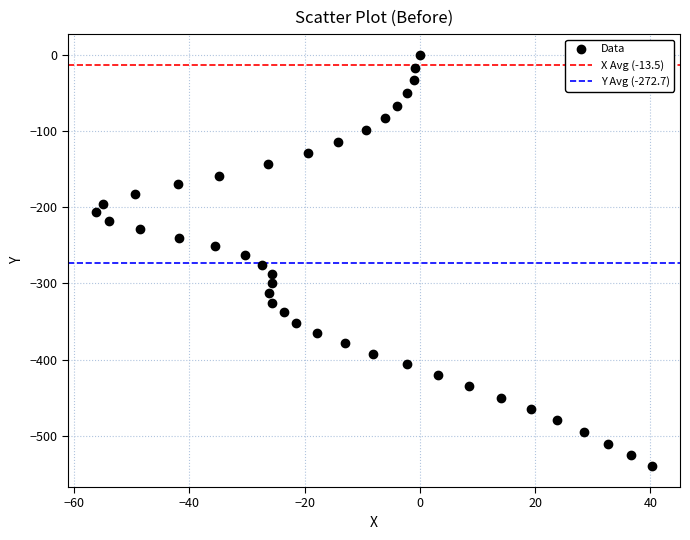

What is the range of Y values (max minus min)?

540.2